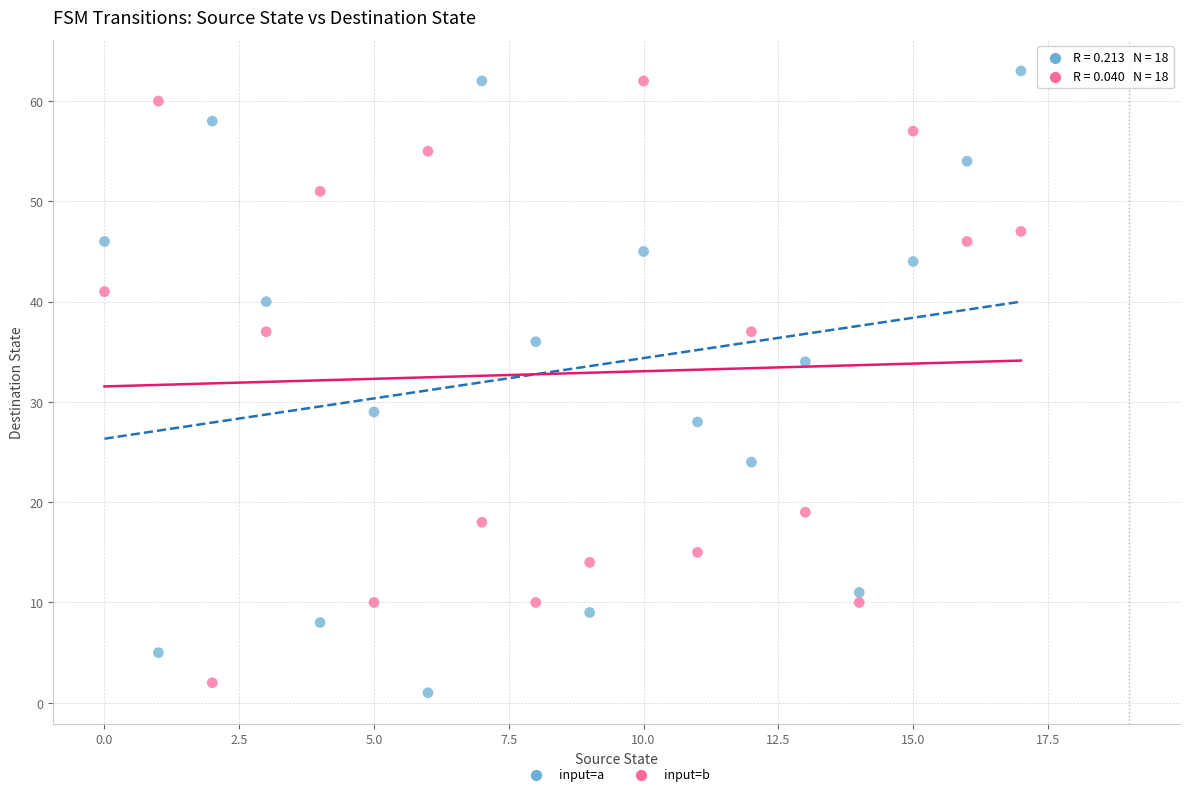

Across all data points, what is the range of Y values (max minus min)?

62